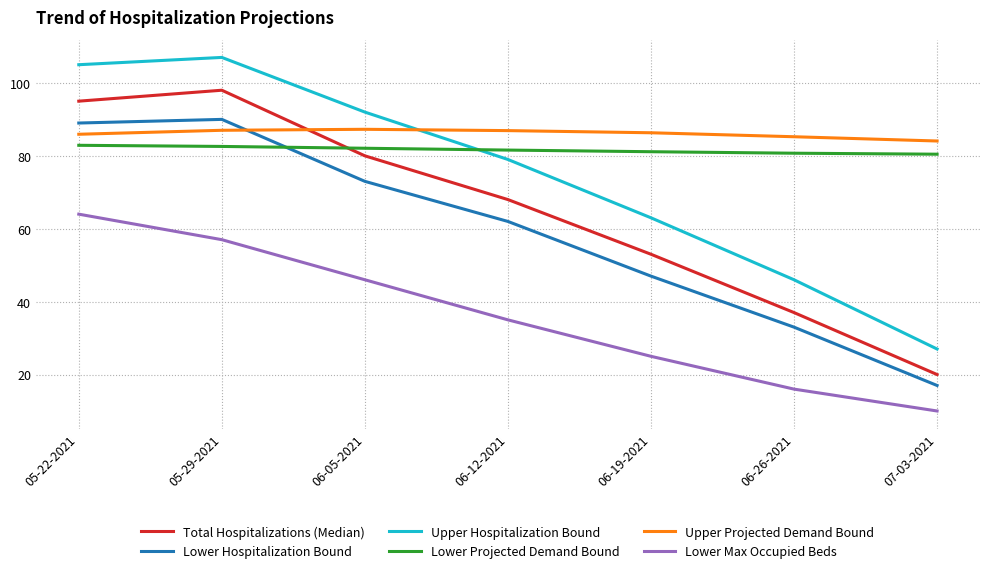

Does the chart display data point markers on the line(s)?

No